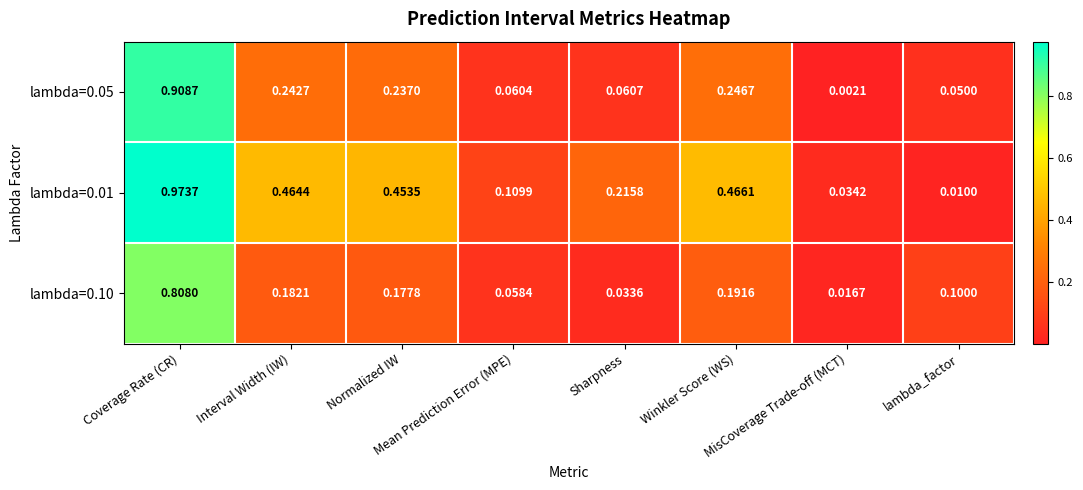

What is the total value across all series at Sharpness?

0.3